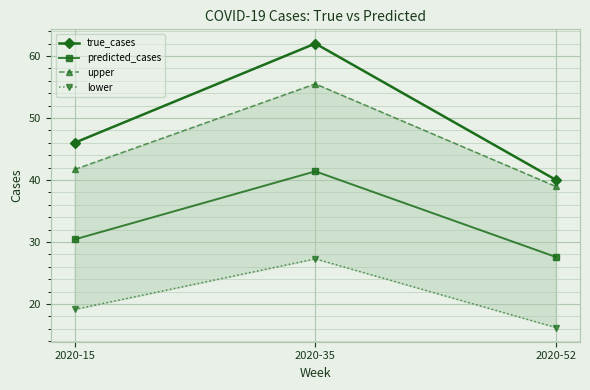

What is the difference between the true_cases values at 2020-52 and 2020-35?

22.0